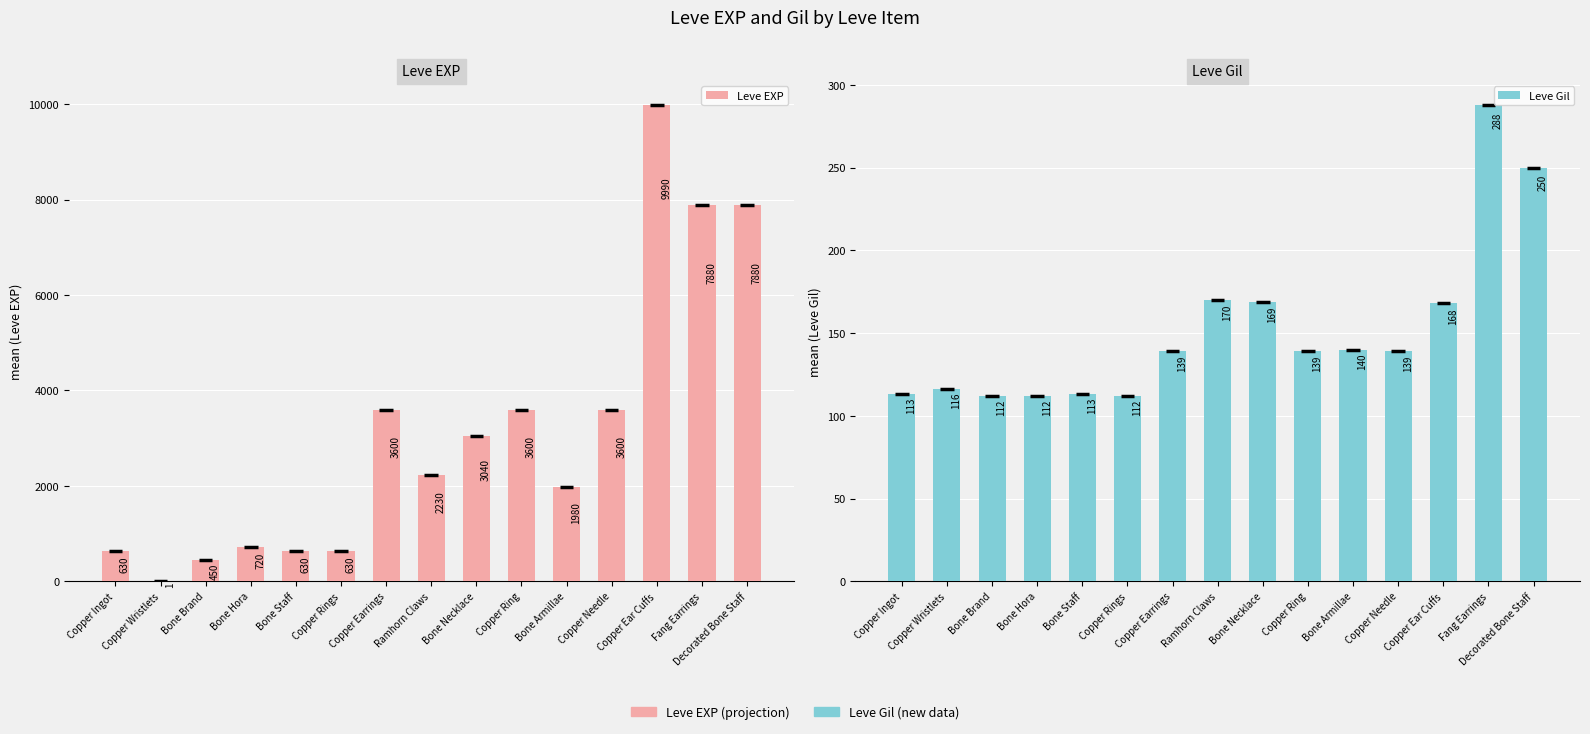

At which category does the chart reach its minimum across all series?

Copper Wristlets